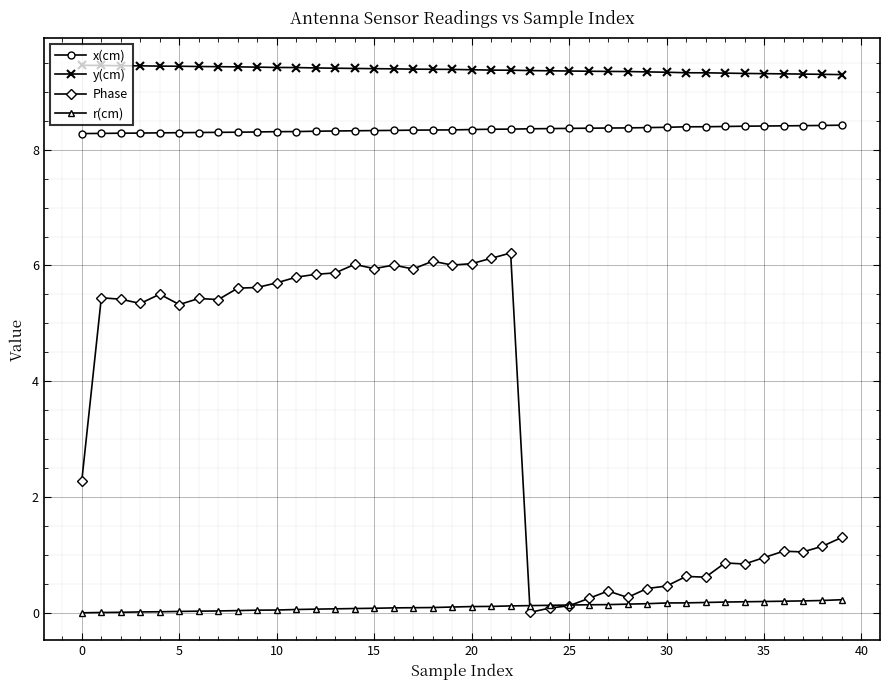

True or false: r(cm) and y(cm) cross at least once.

False